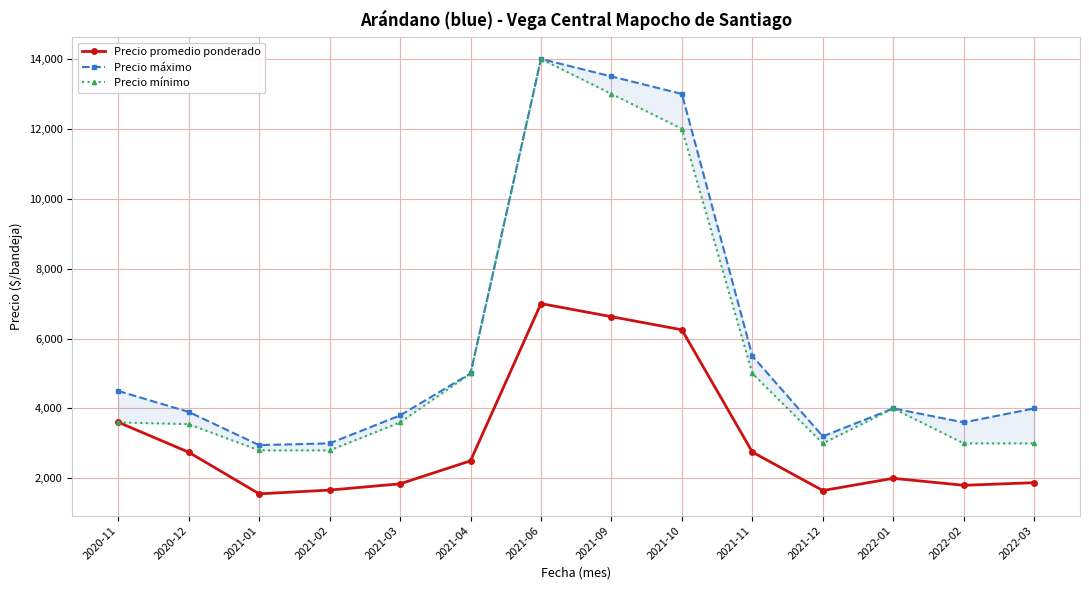

At which label does Precio promedio ponderado first exceed 2500?

2020-11